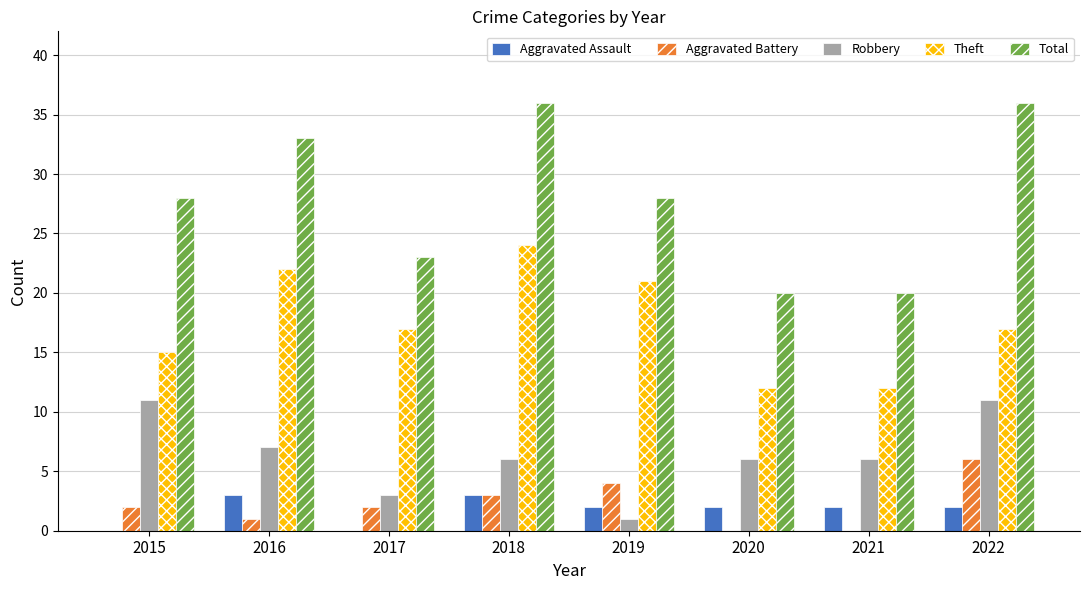

Which series has the largest total across all categories?

Total